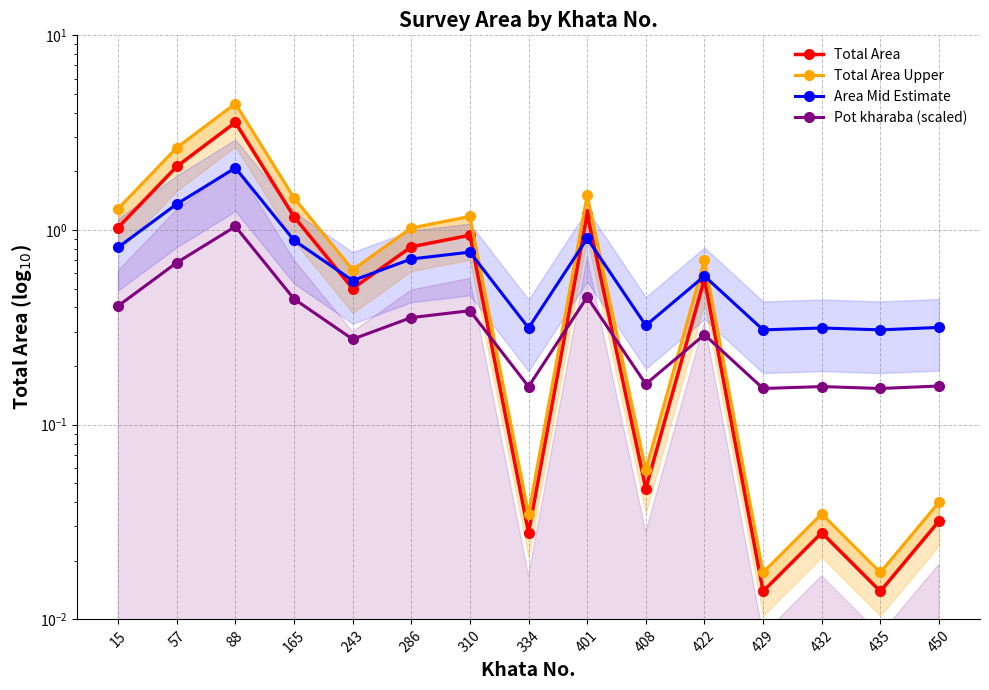

In Pot kharaba (scaled), how many points are lower than both neighbors (excluding endpoints)?

5